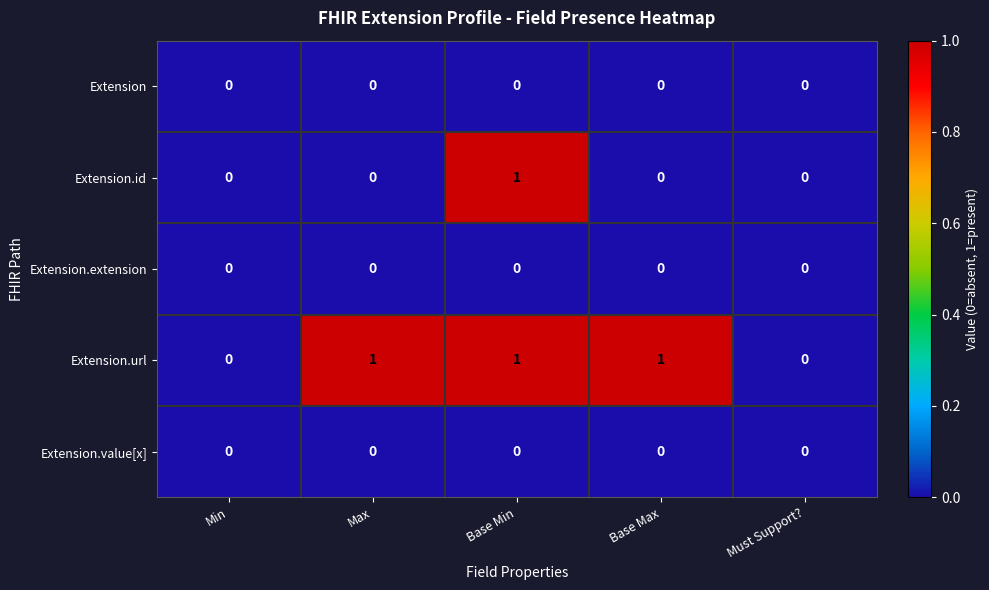

At which category is the sum across all series the highest?

Base Min